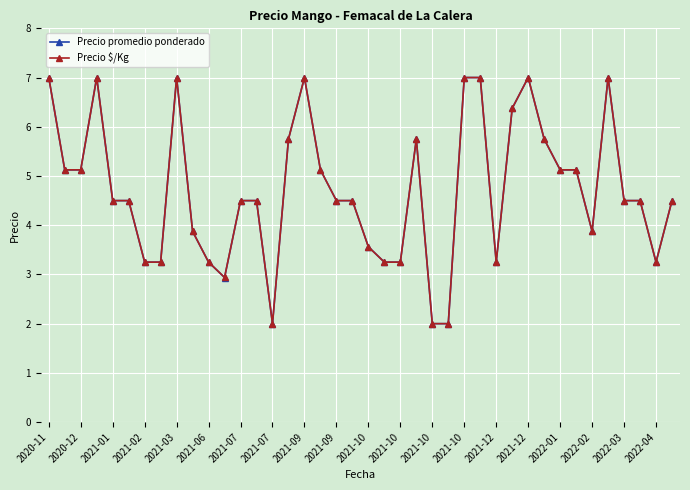

True or false: Precio promedio ponderado has more than 0 interior local peaks.

True